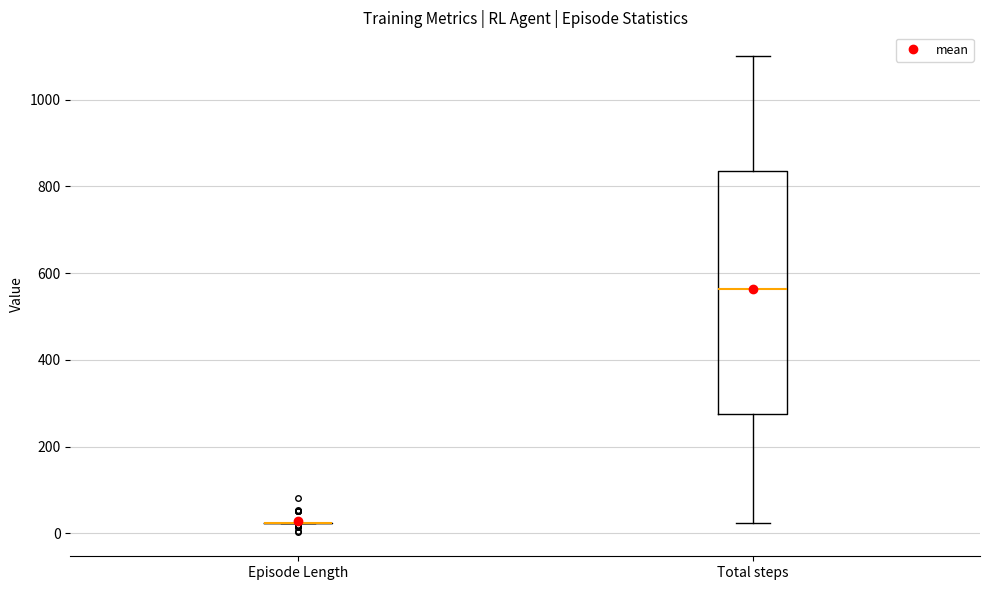

Which box is the tallest, from its lower edge to its upper edge?

Total steps